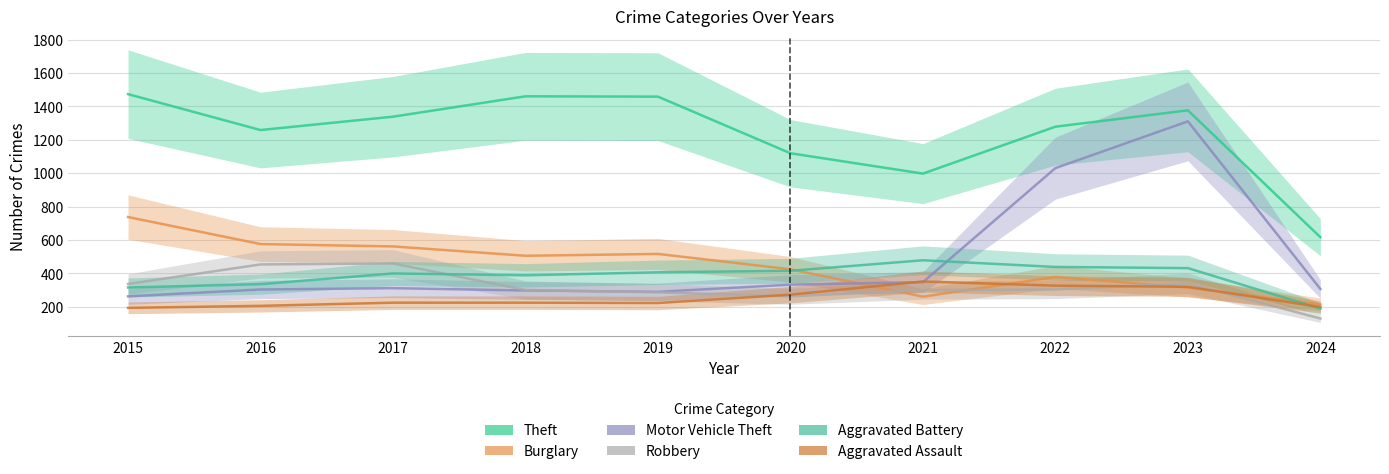

Between which two adjacent categories do Motor Vehicle Theft and Burglary first intersect?

2020 and 2021